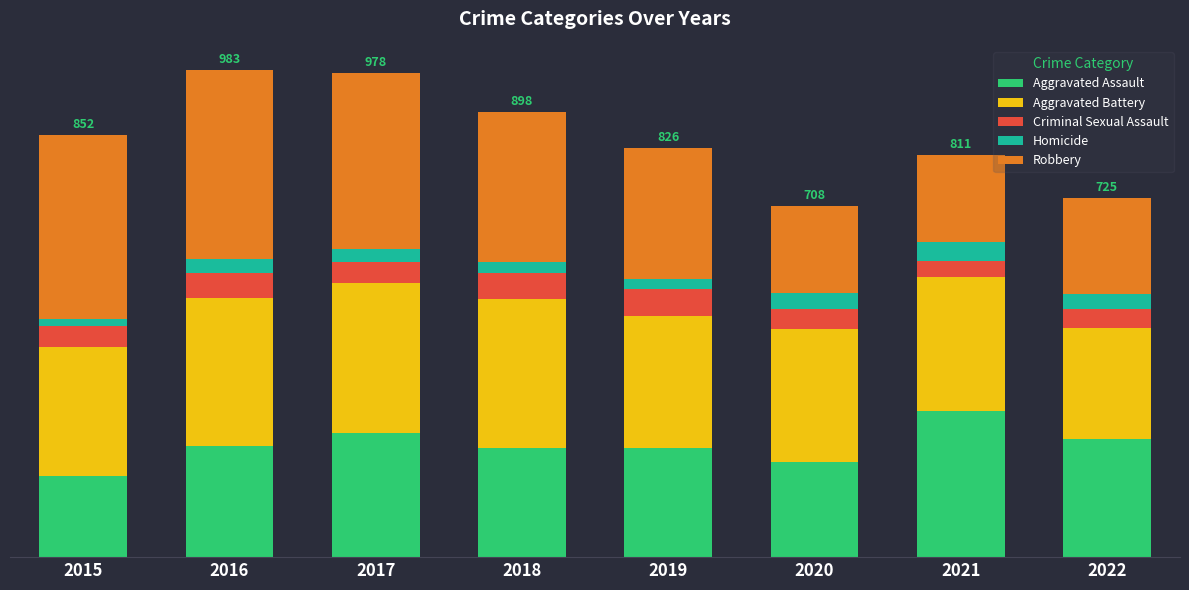

Does the chart contain stacked bars?

Yes